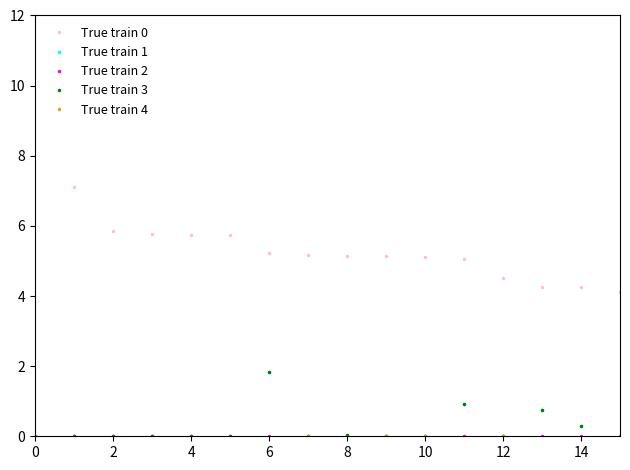

Count the number of categories in the chart.

16